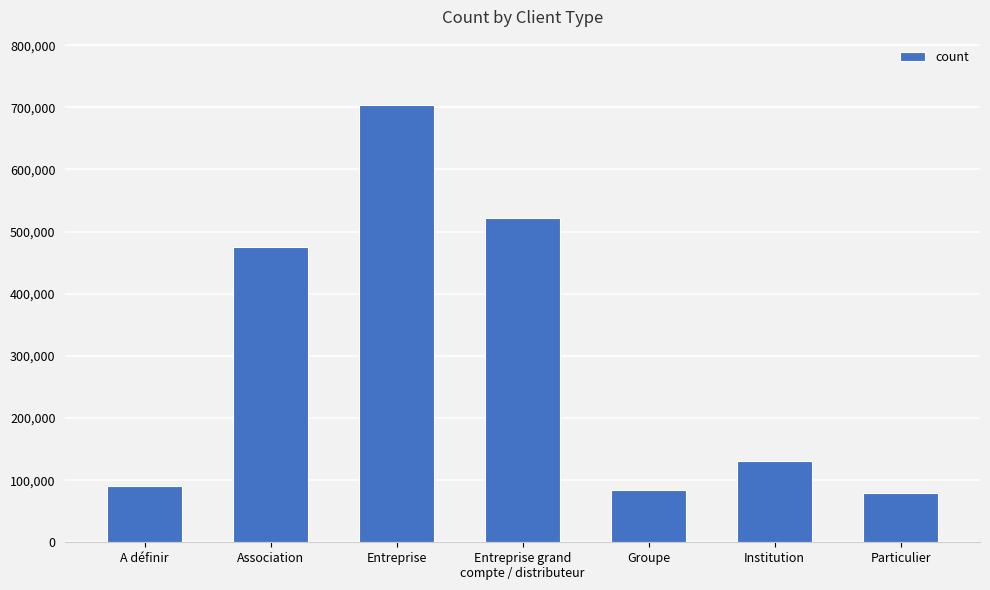

Reading left to right, what are all the values shown in this chart?

90128.4	475332.4	703421.7	521337.1	84356.9	130788.9	79299.2